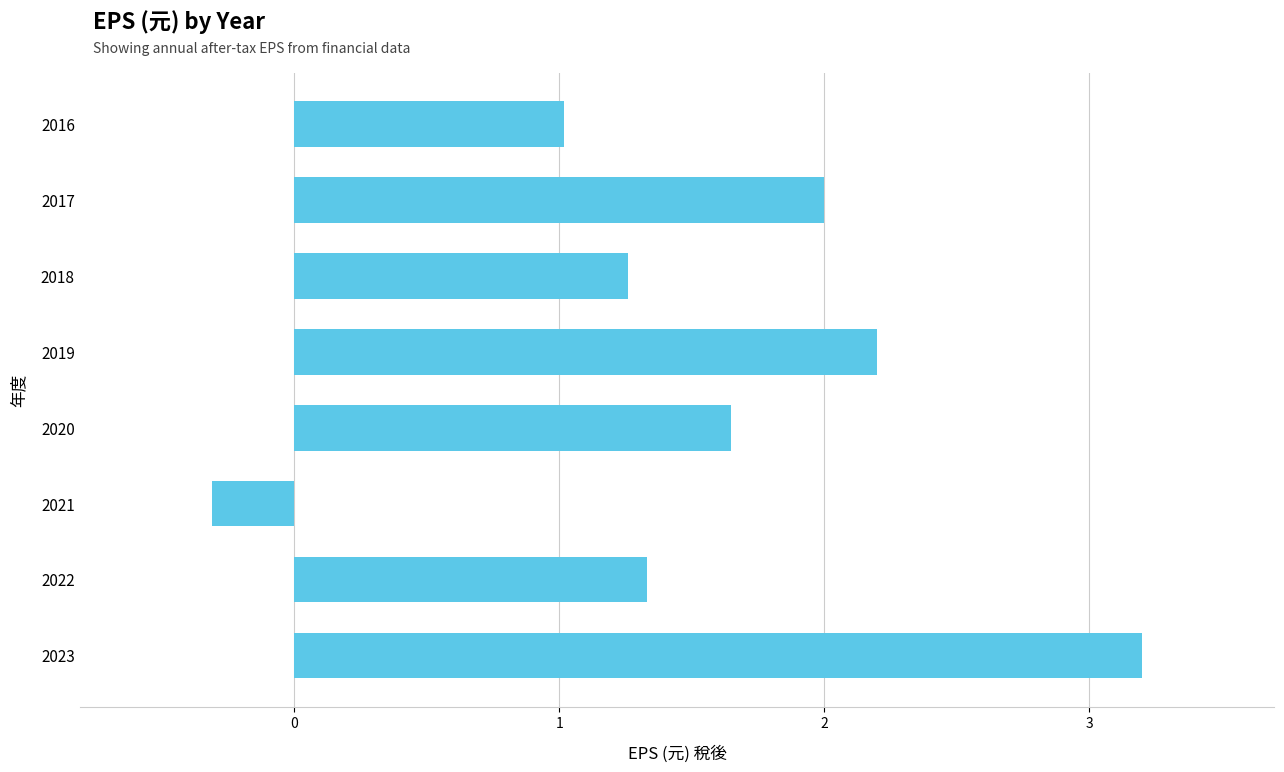

How many positive values are there?

7